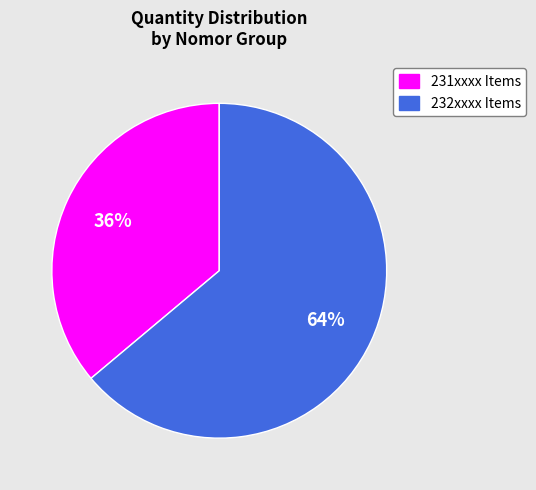

Is there a majority slice in this chart?

Yes